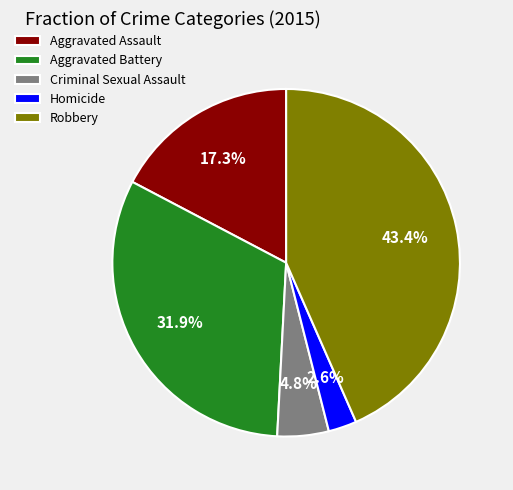

Does Homicide represent more than half of the total?

No